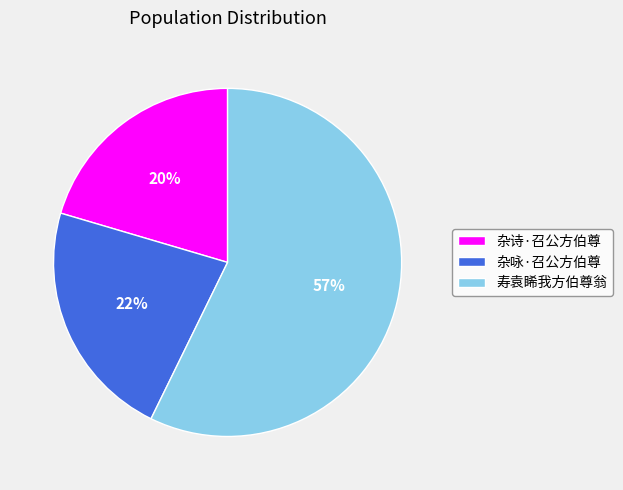

Does 杂诗·召公方伯尊 represent more than half of the total?

No